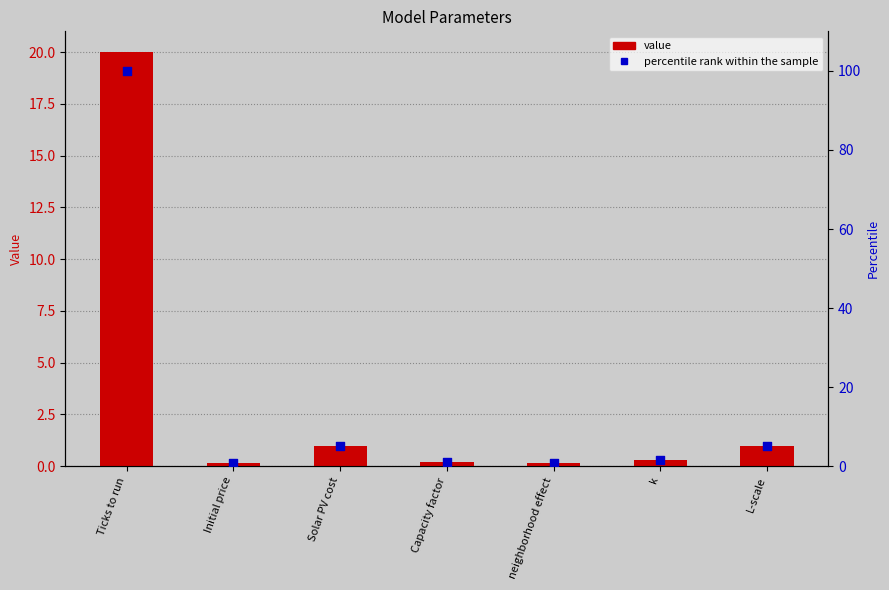

At how many categories does at least one series exceed 94?

1